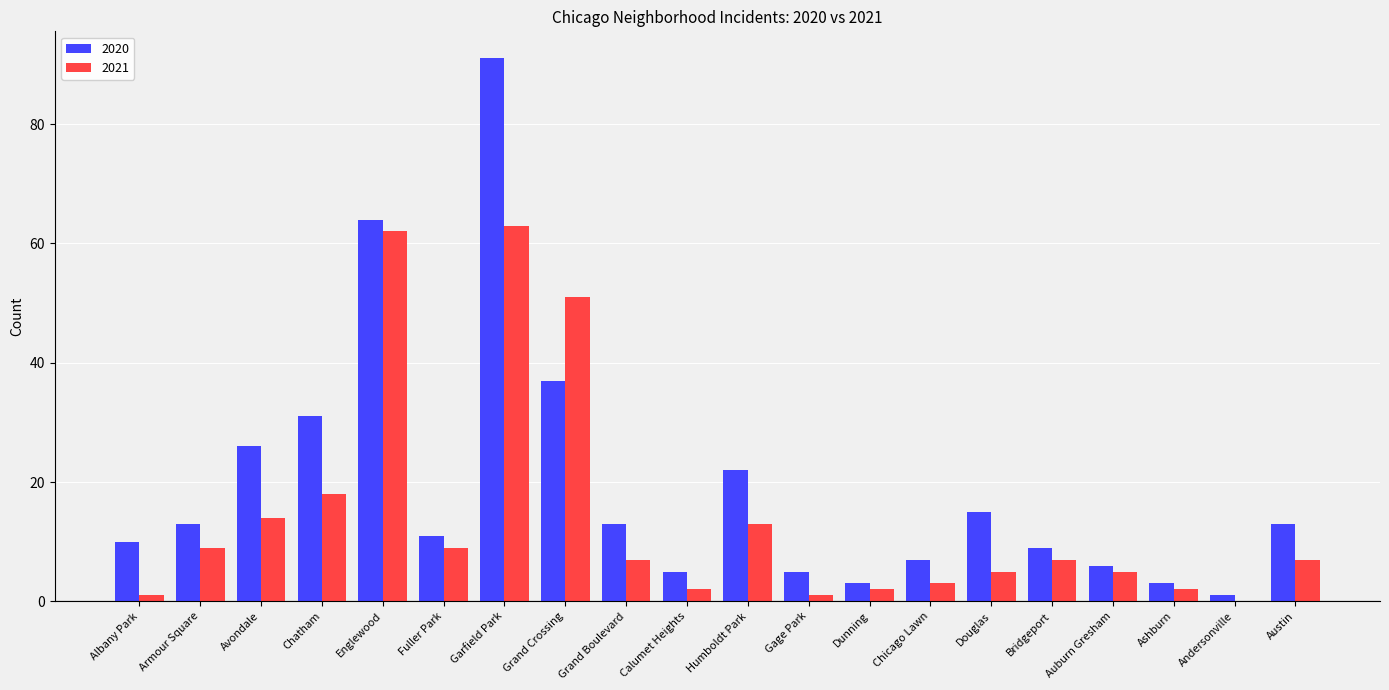

Are the bars horizontal?

No